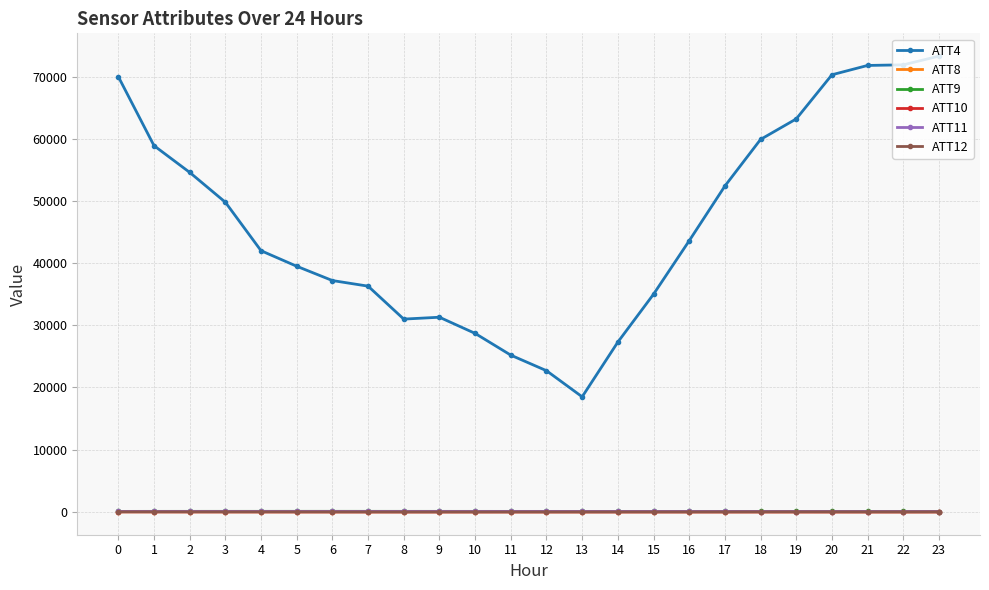

The value of ATT4 at 15 is 62559.3. True or false?

False